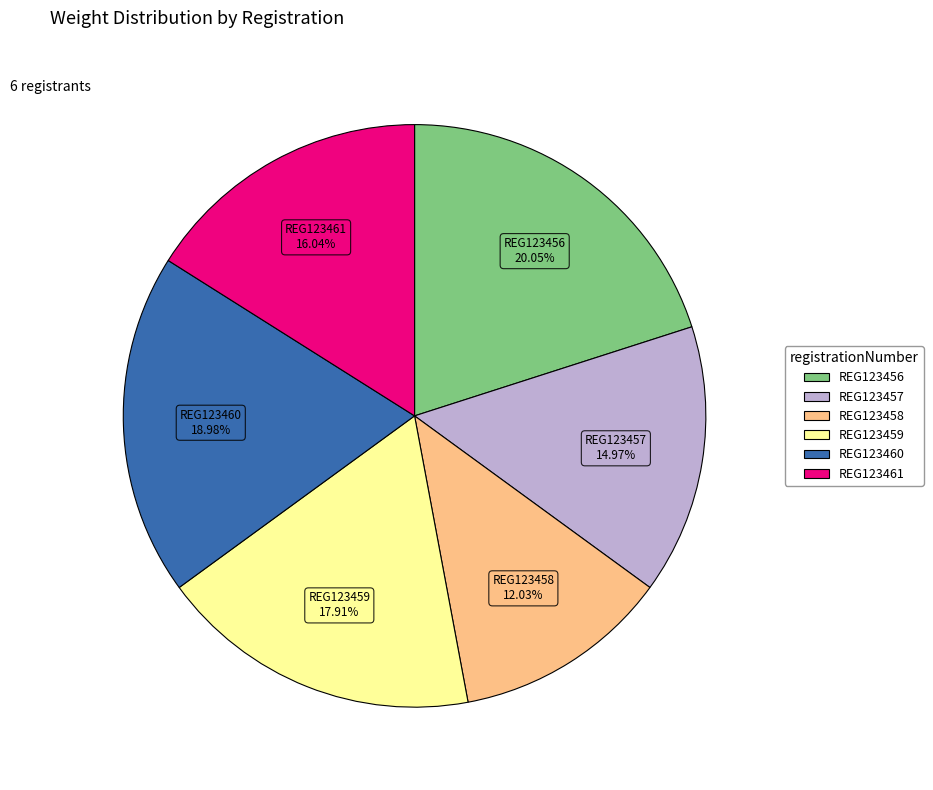

Does any single category account for the majority?

No